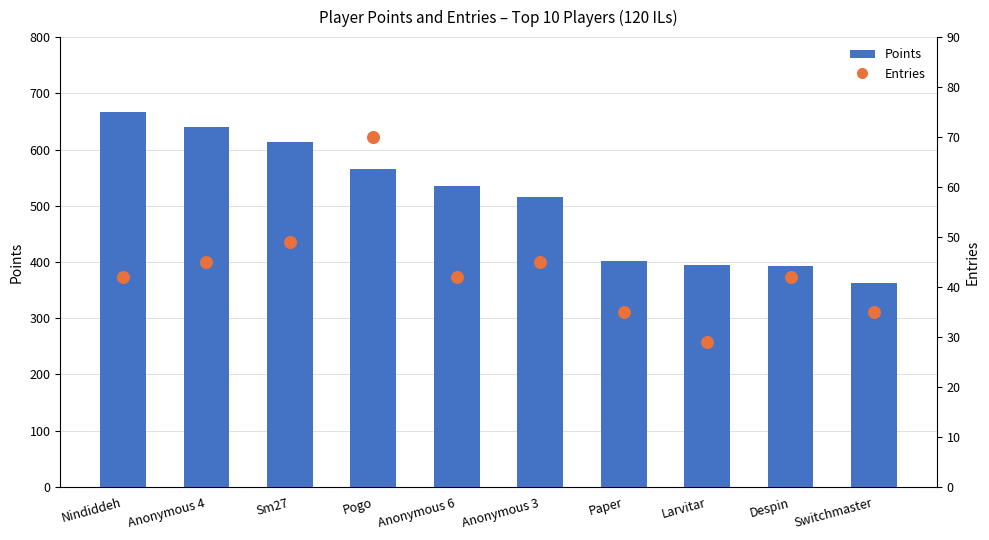

At which category is the sum across all series the highest?

Nindiddeh